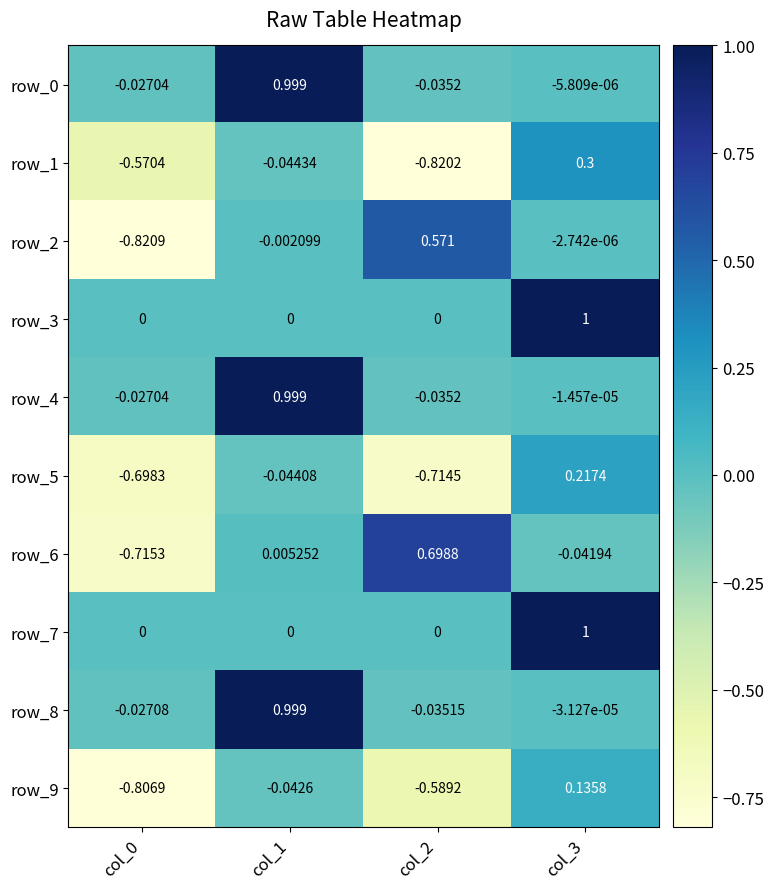

How many data points in row_4 are less than 0?

3